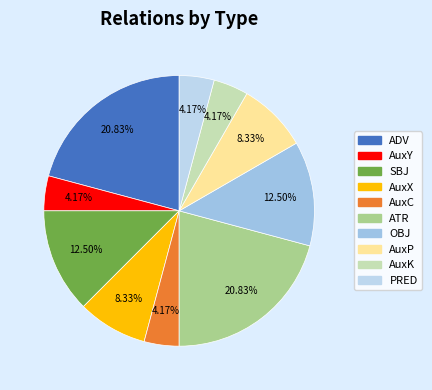

Which category has the biggest portion of the pie?

ADV